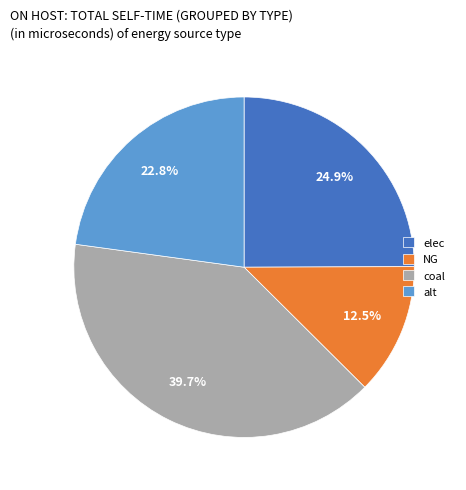

How much of the chart is everything except alt?

77.2%